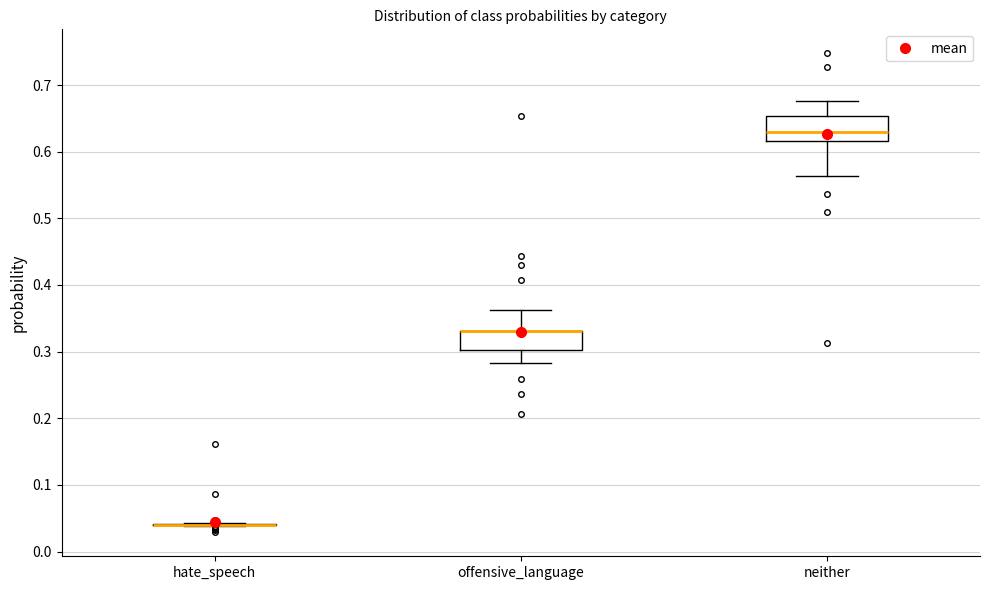

Reading left to right, read every box against the y-axis: the position of its median line, the range the box covers, and the ends of its whiskers. The values are not printed on the chart, so give them approximately, as read against the axis.

hate_speech: box collapsed to a line at 0.04, whiskers 0.04 to 0.04
offensive_language: median 0.33 (drawn on the box's upper edge), box 0.30 to 0.33, whiskers 0.28 to 0.36
neither: median 0.63, box 0.62 to 0.65, whiskers 0.56 to 0.68